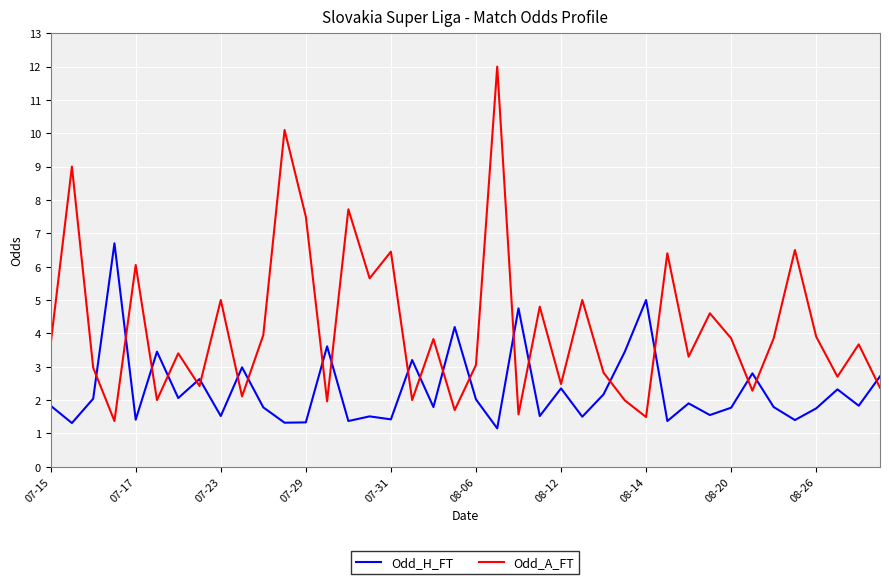

What is the average value of the Odd_H_FT series?

2.3